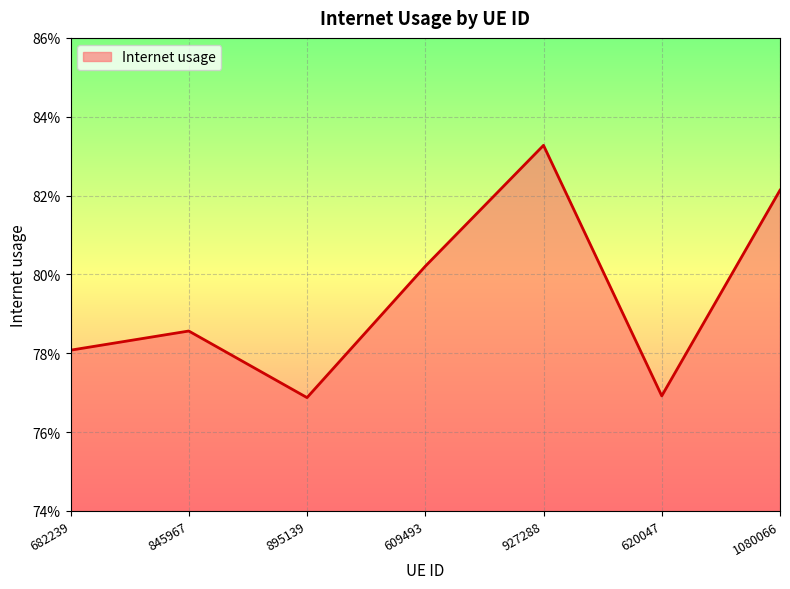

What is the greatest value displayed?

0.8